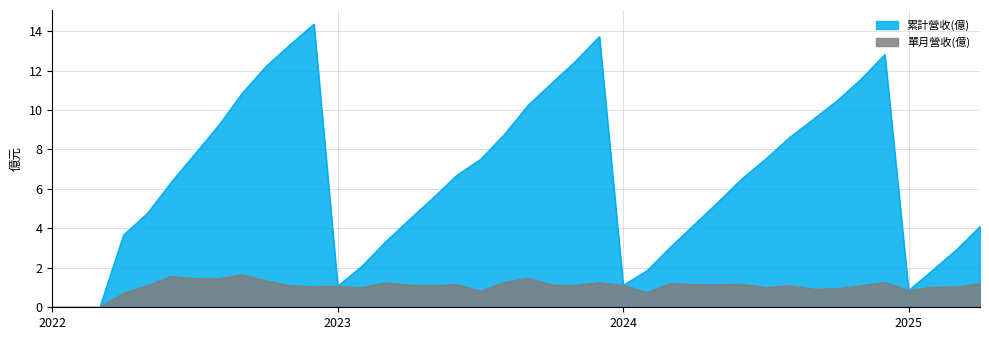

List the series in order of their overall mean, lowest first.

單月營收(億), 累計營收(億)